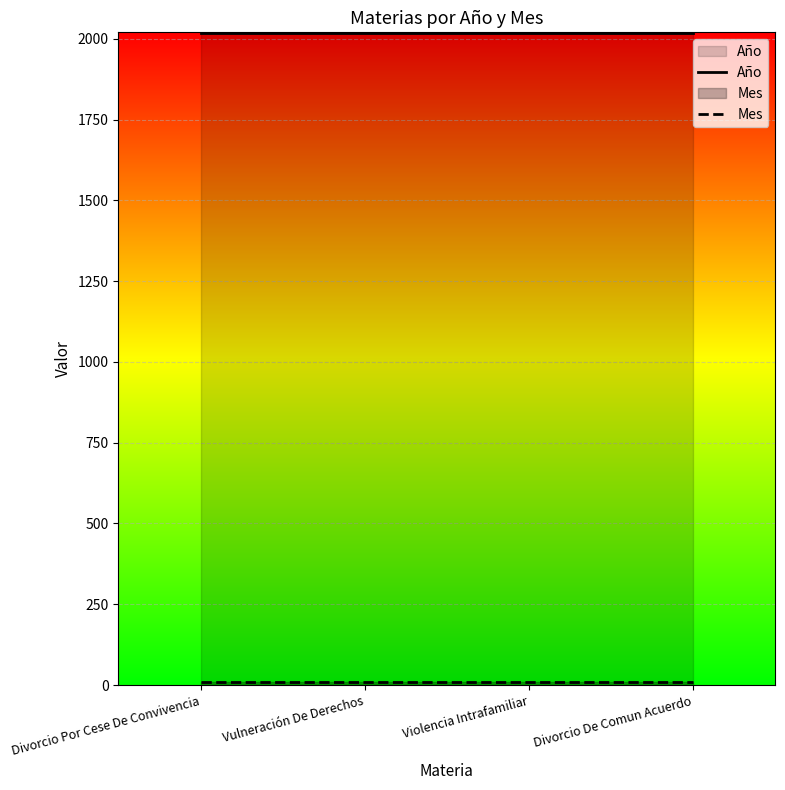

Which series has the largest range (max minus min)?

Año